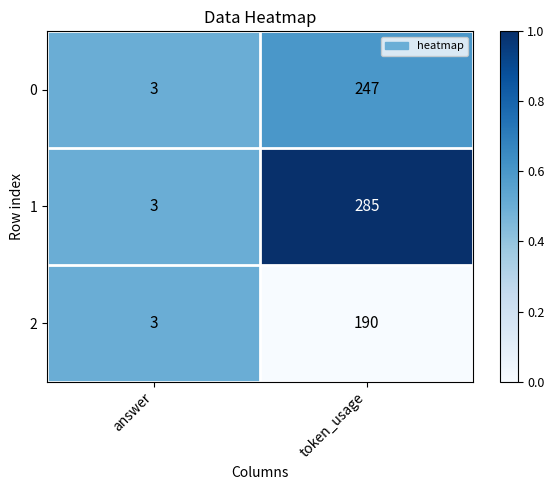

Read the 2 value at answer.

3